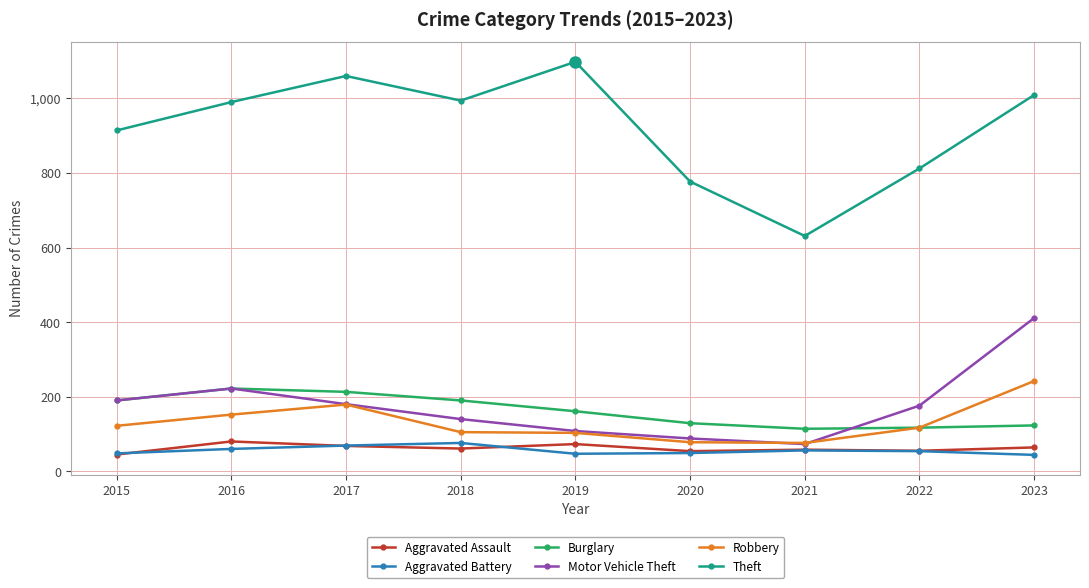

Where does the Motor Vehicle Theft series first go above 176?

2015